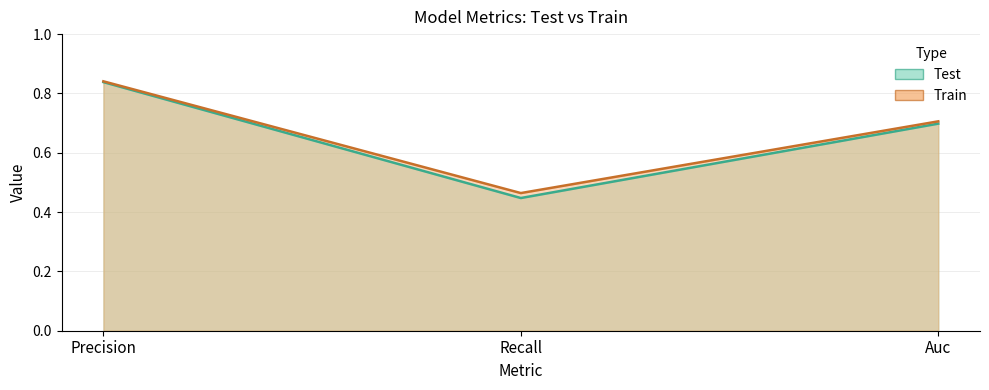

At Recall, list the series in order from smallest to largest.

Test, Train